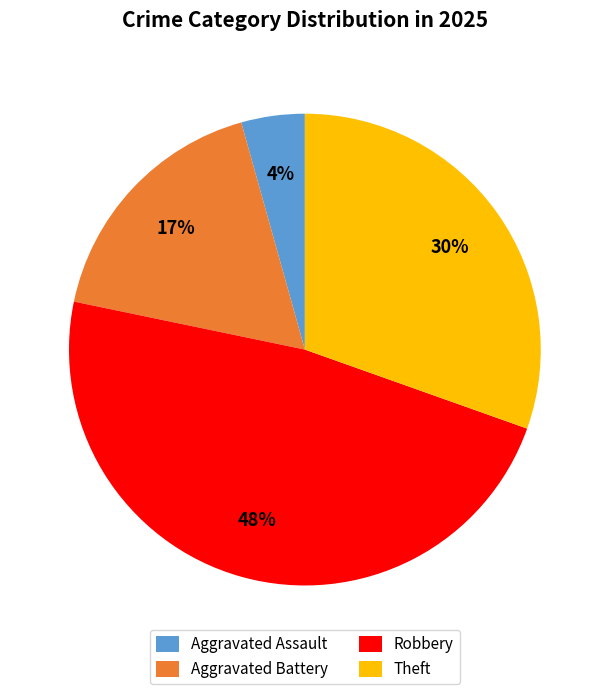

What percentage is the Aggravated Assault slice, to the nearest percent?

4%